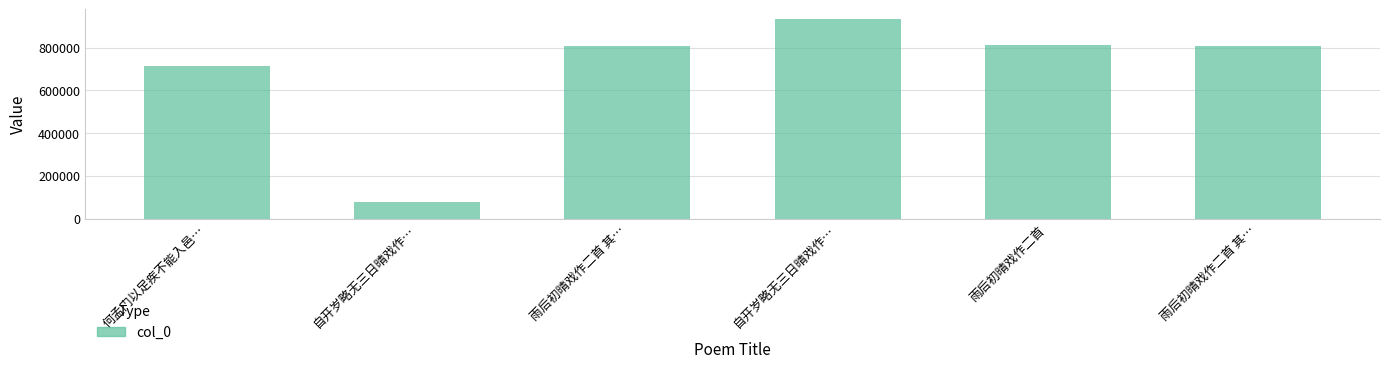

How many data points are less than 809521?

3